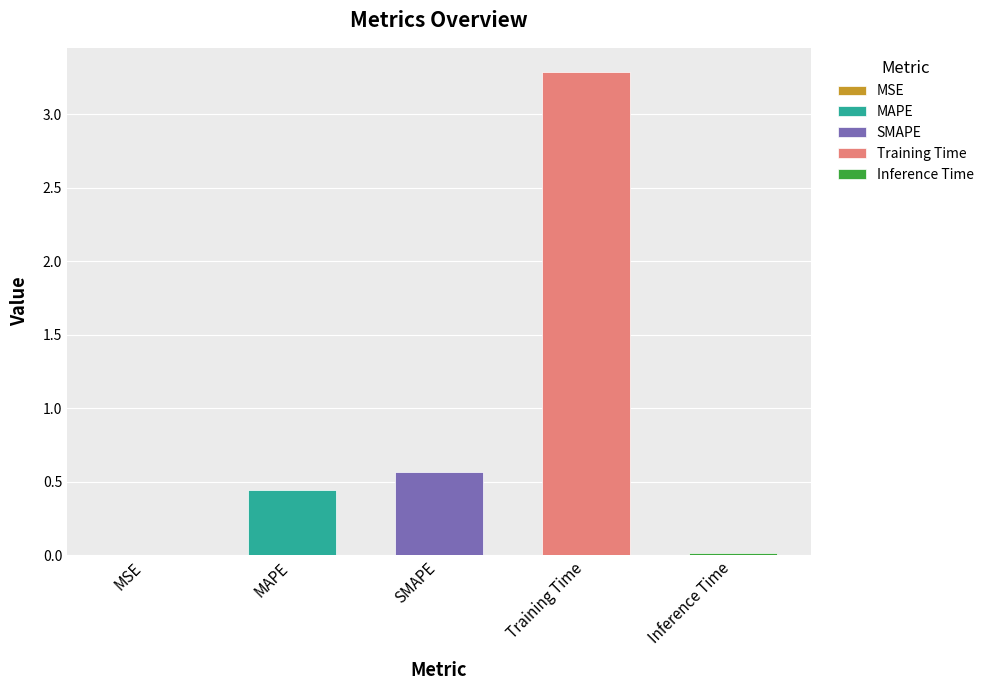

Reading left to right, transcribe all the data shown in this chart.

MSE=0.0	MAPE=0.4	SMAPE=0.6	Training Time=3.3	Inference Time=0.0